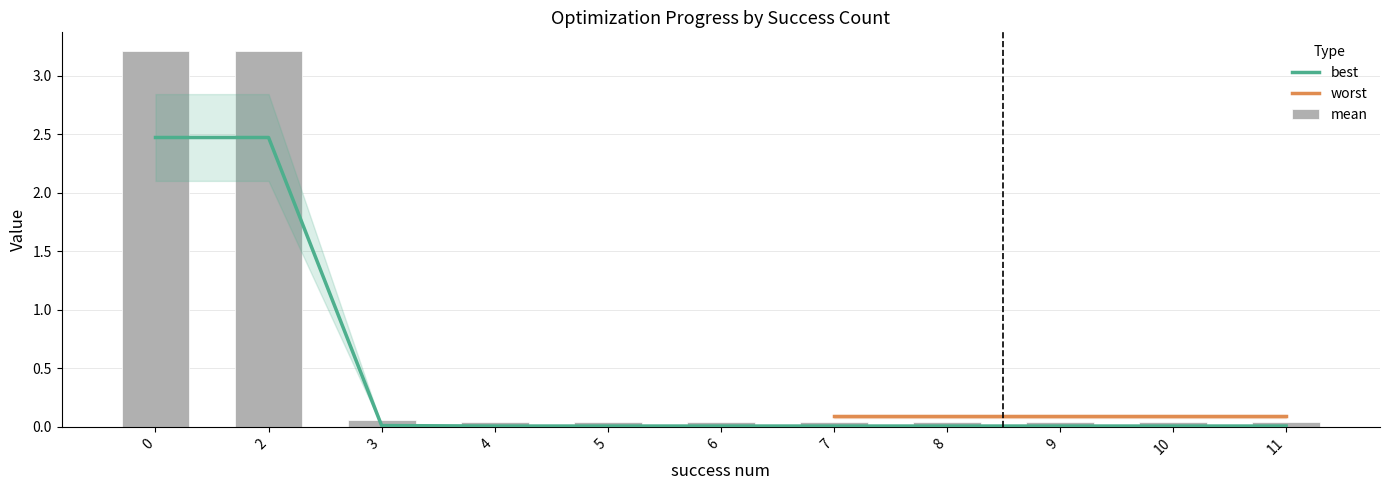

True or false: best has a value of 1.1 at 1.

False